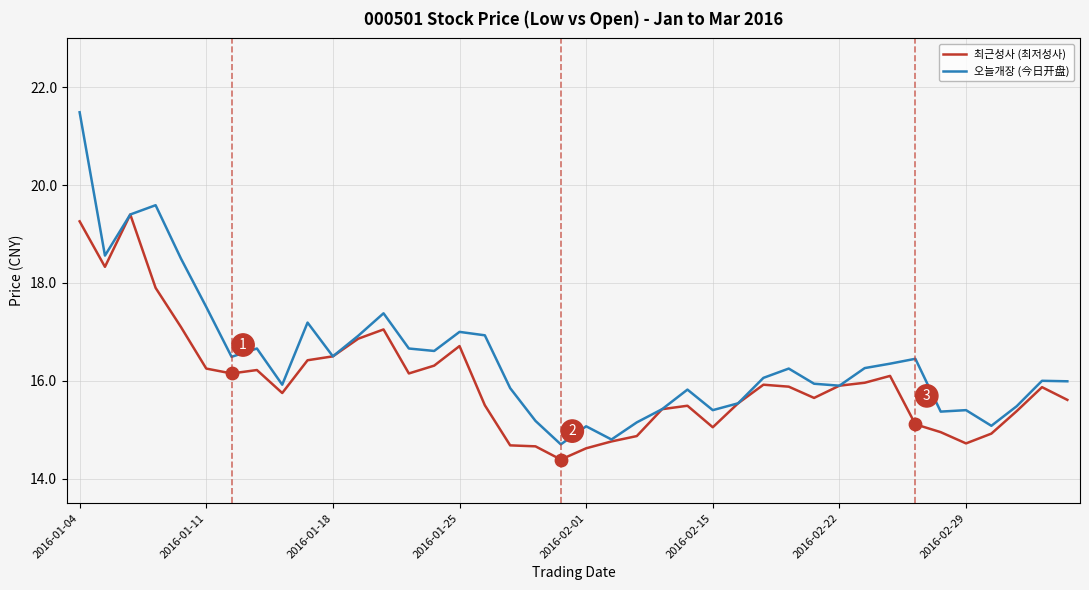

Which series has the largest total across all categories?

오늘개장 (今日开盘)